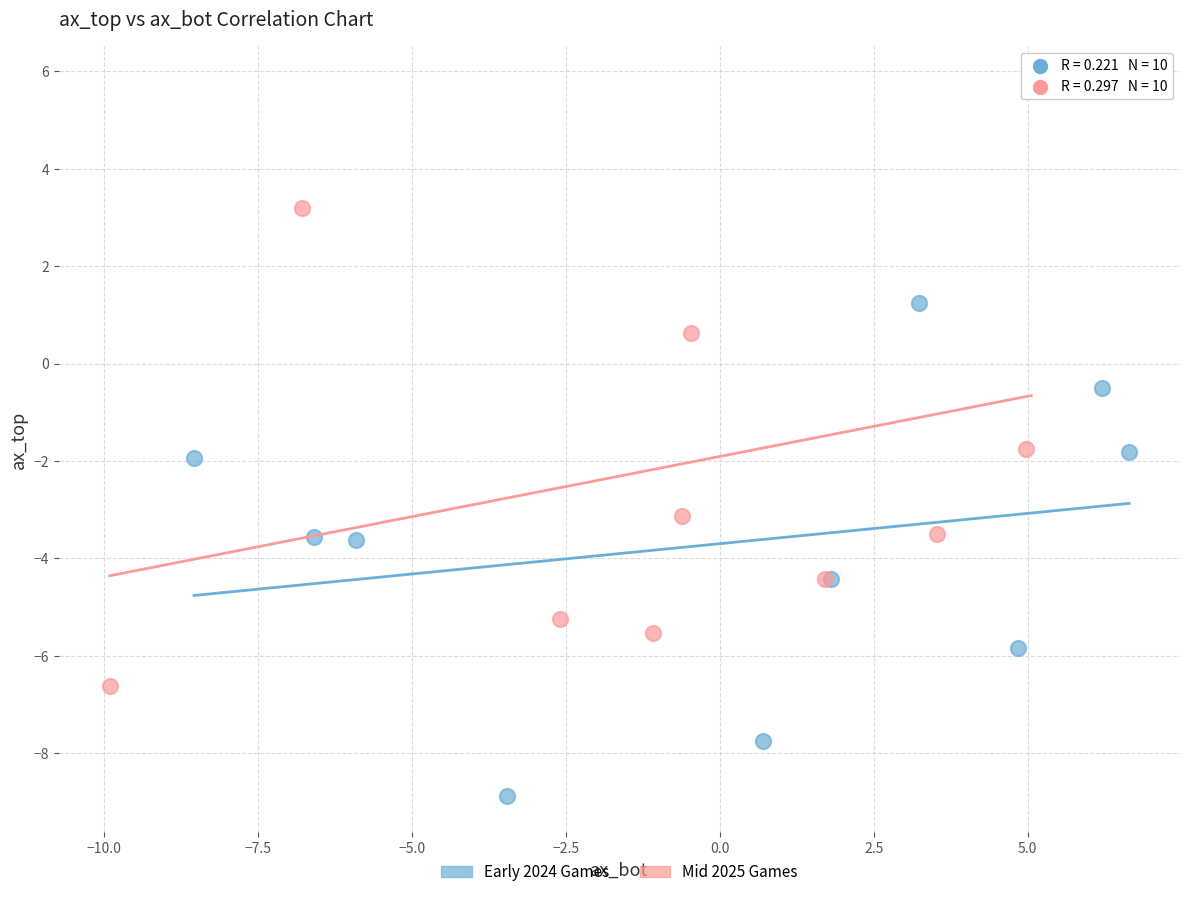

Which series reaches the maximum Y coordinate?

Mid 2025 Games